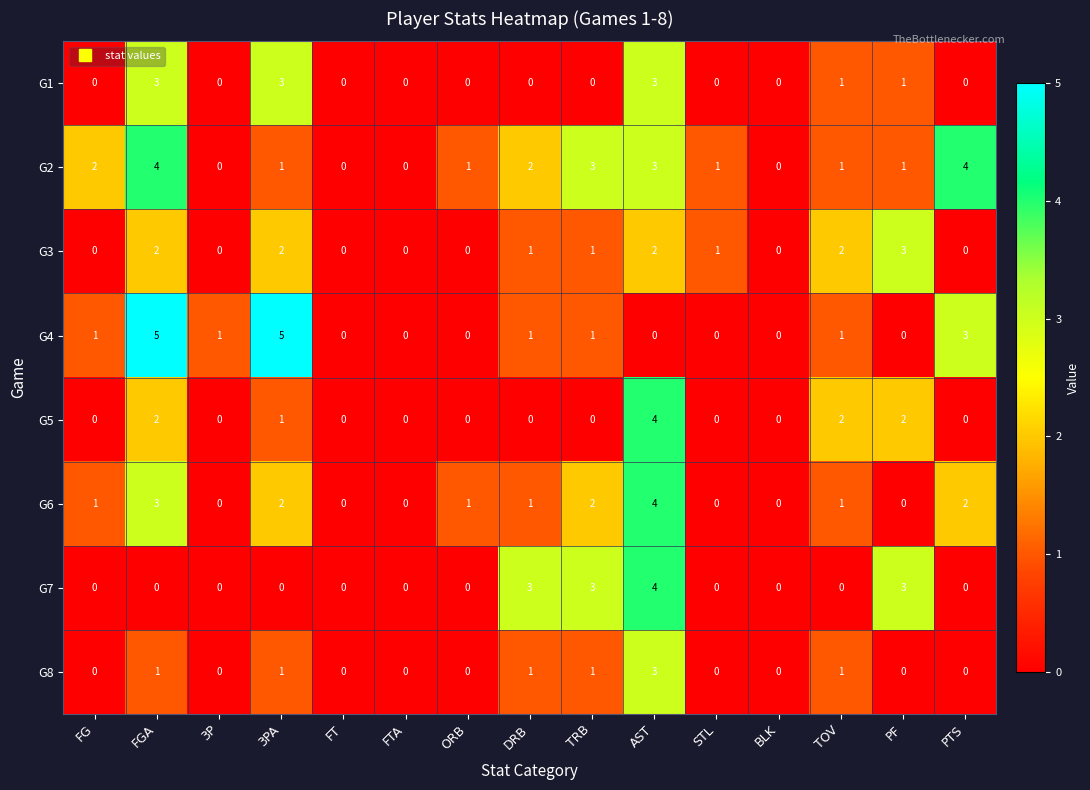

True or false: G2 has a value of 3 at BLK.

False